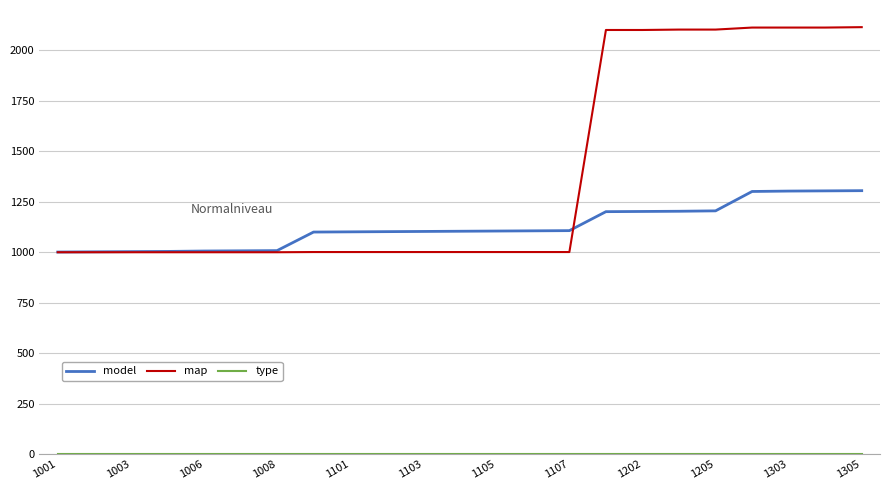

Which series has the widest spread of values?

map